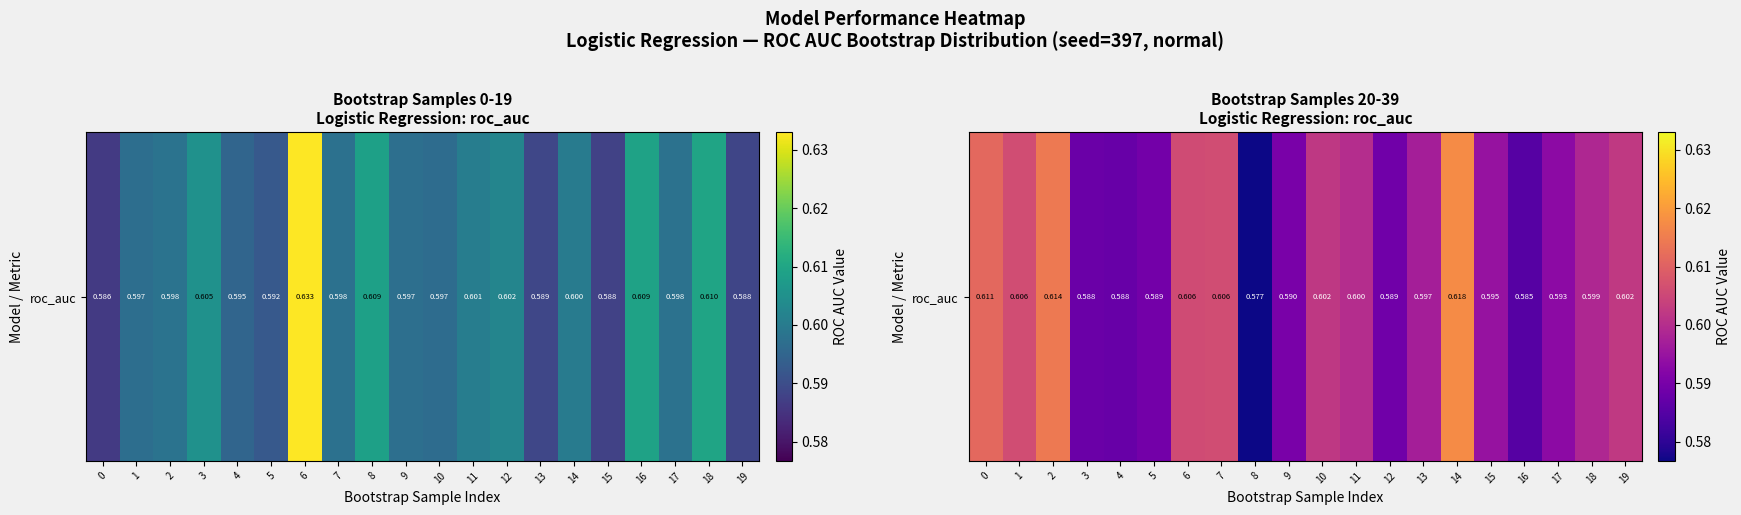

Rank the categories by value from lowest to highest.

8, 16, 4, 3, 12, 5, 9, 17, 15, 13, 18, 11, 10, 19, 6, 7, 1, 0, 2, 14